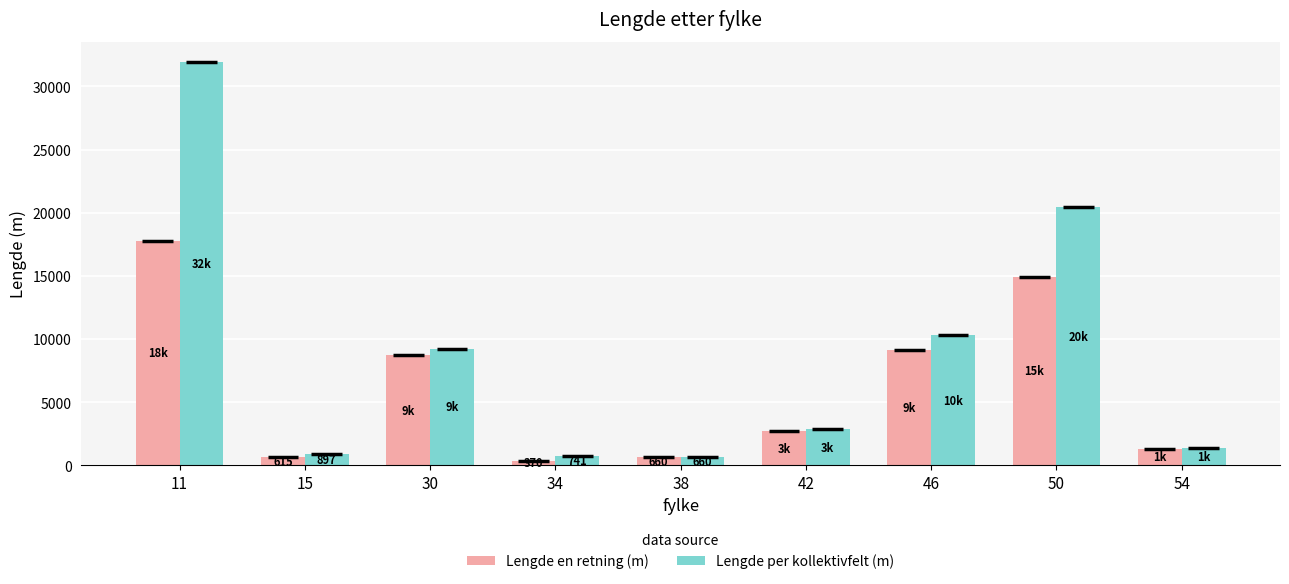

List the series in order of their overall mean, highest first.

Lengde per kollektivfelt (m), Lengde en retning (m)